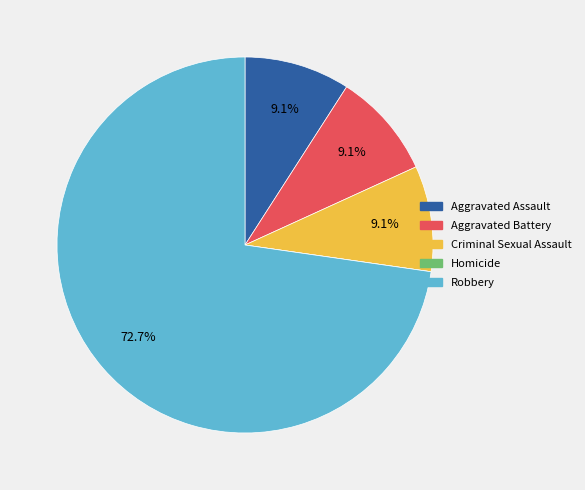

The Aggravated Assault slice represents 9% of the pie. True or false?

True